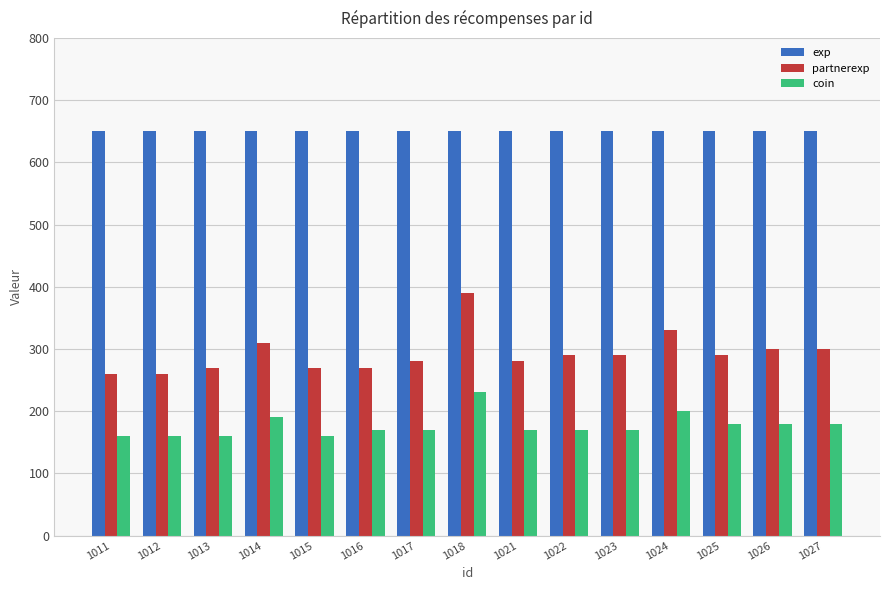

List the series in order of their overall mean, highest first.

exp, partnerexp, coin